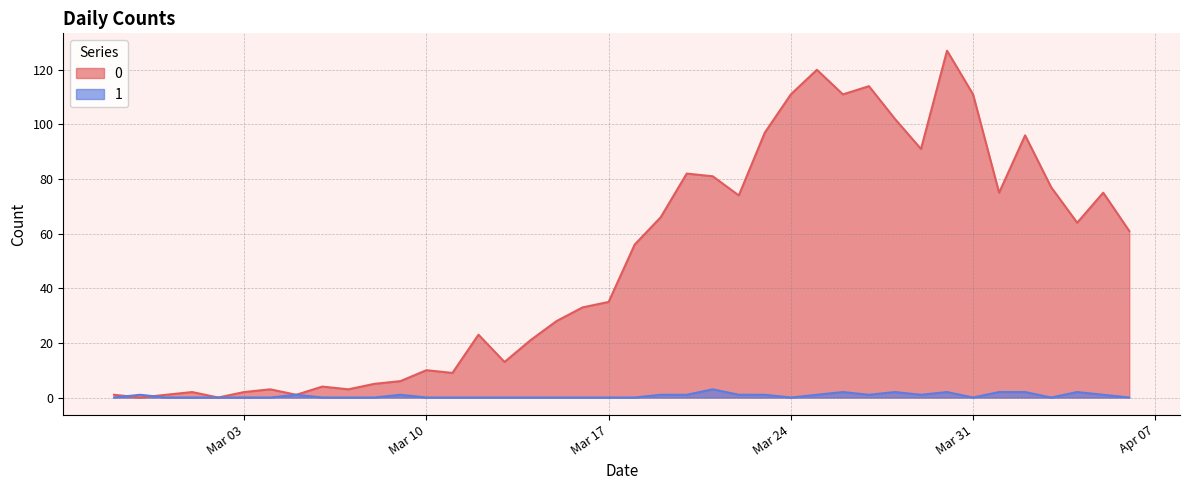

The value of 0 at Mar 24 is 55. True or false?

False